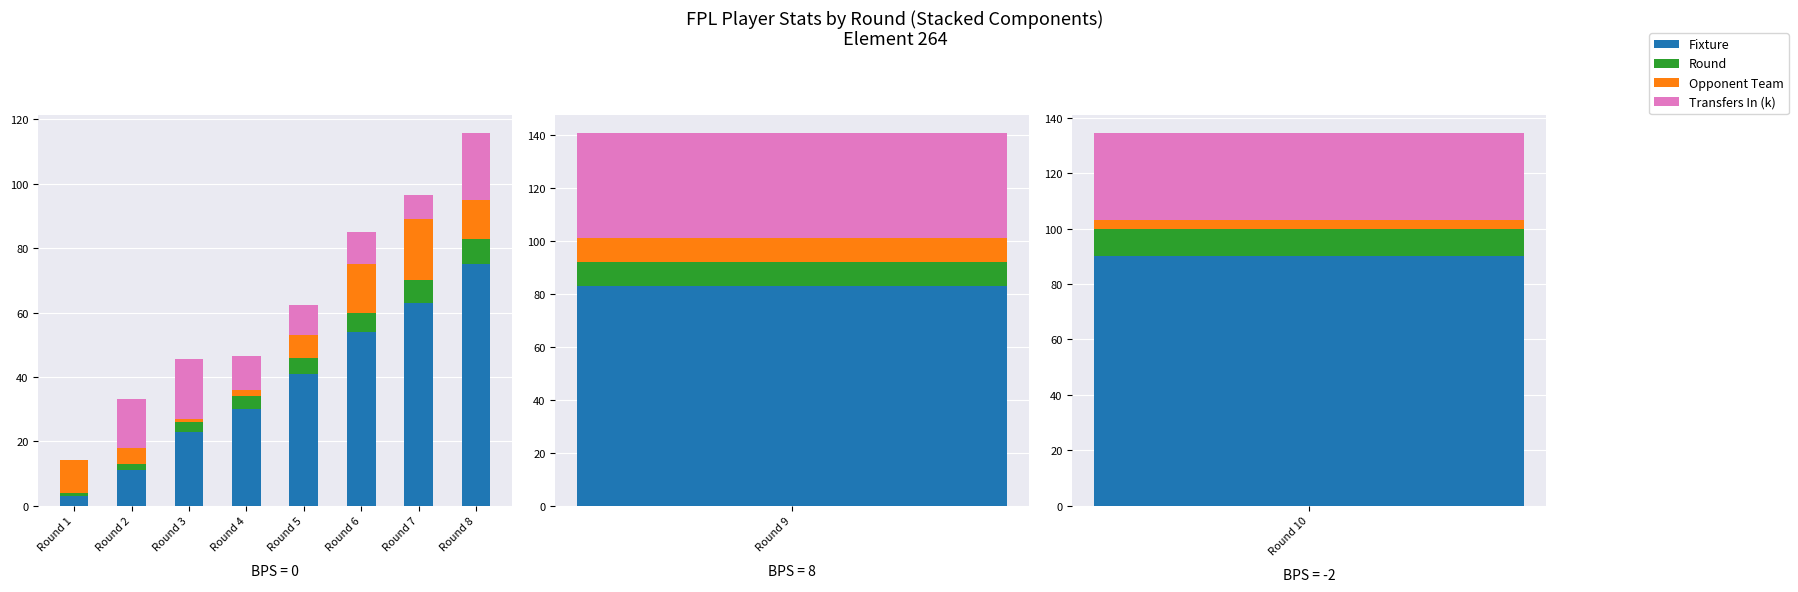

What is the total value across all series at Round 6?

84.9